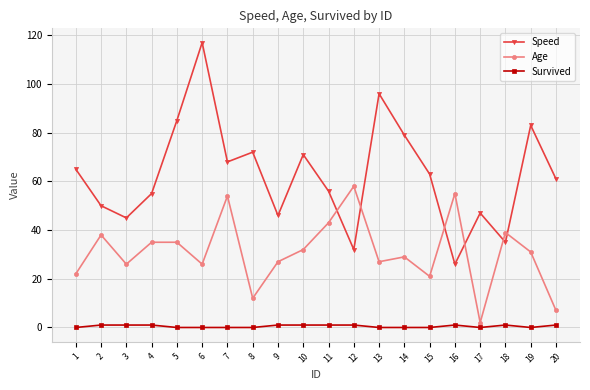

How many data points does each series have?

20